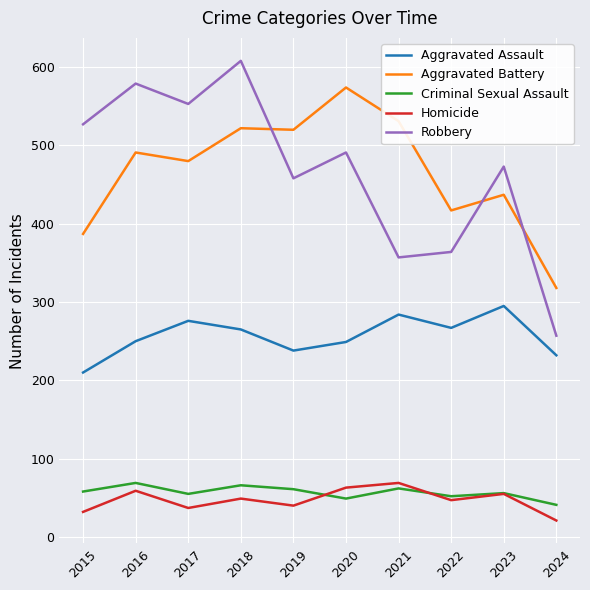

What is the minimum value for Robbery?

257